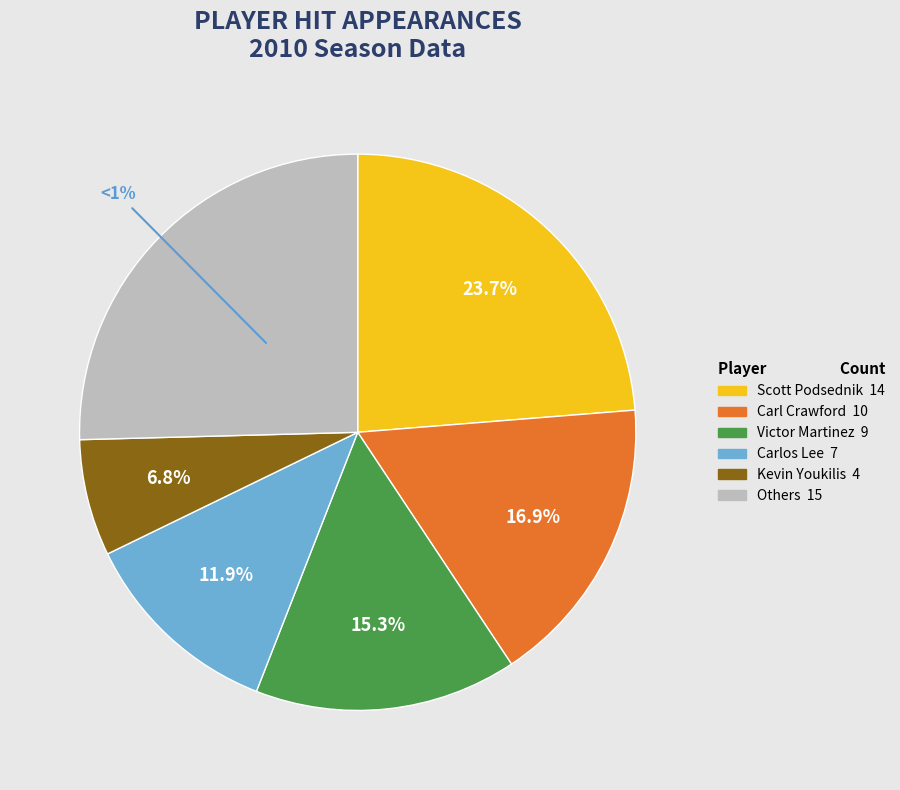

How many segments does this pie chart have?

5